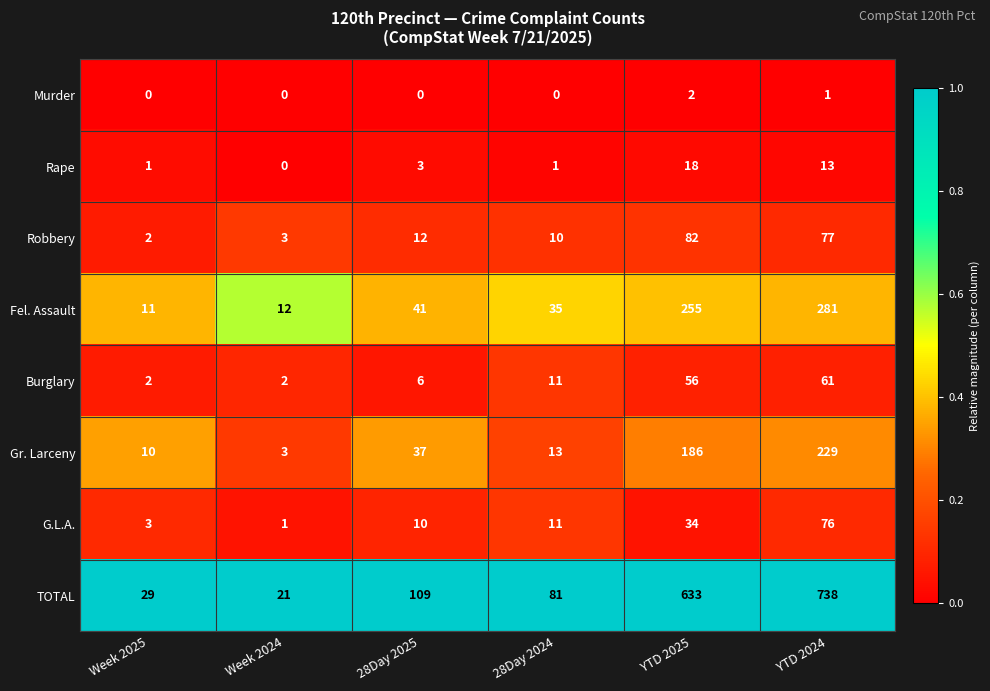

True or false: Burglary has a value of 2 at Week 2025.

True